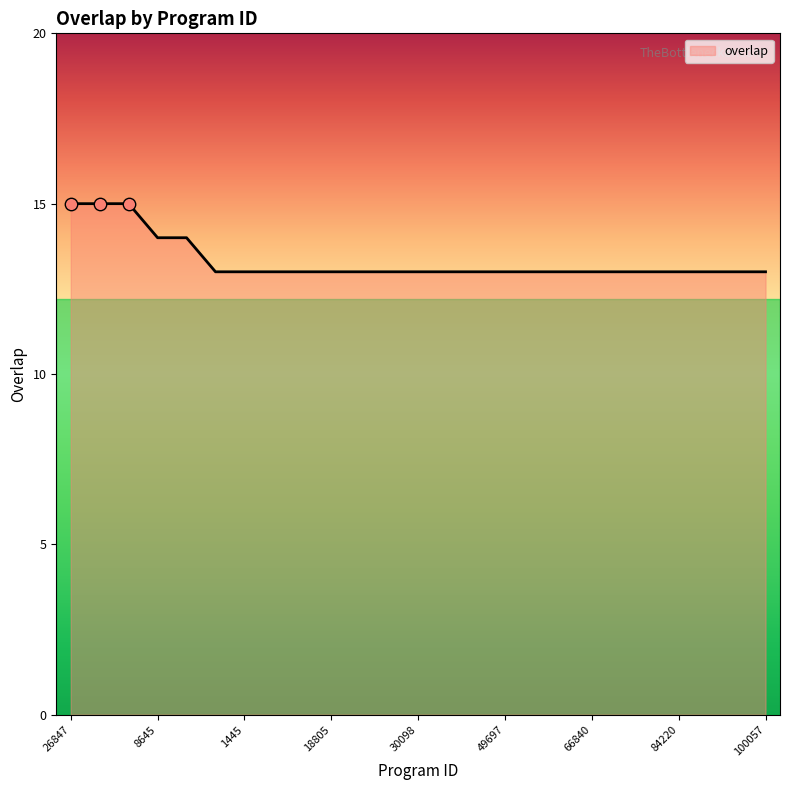

What is the minimum value shown in the chart?

13